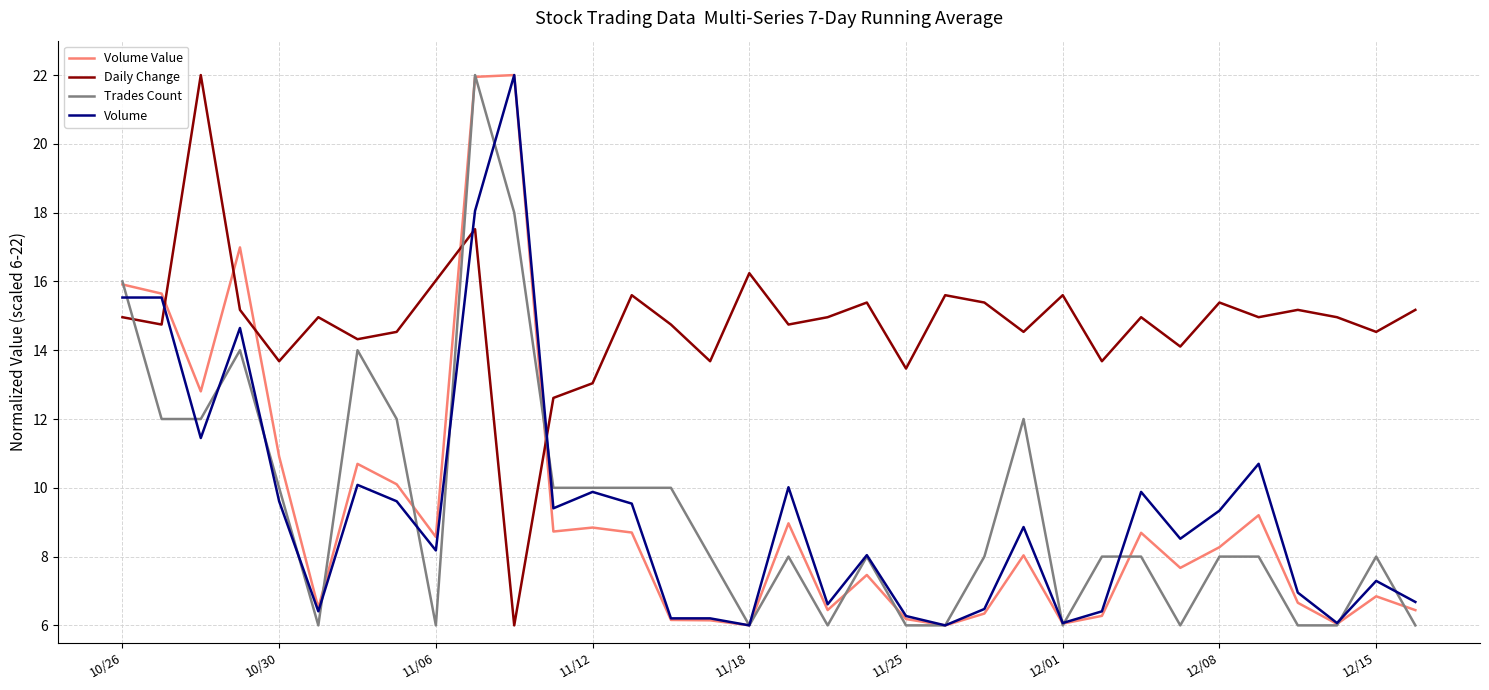

What is the greatest value displayed?

22.0